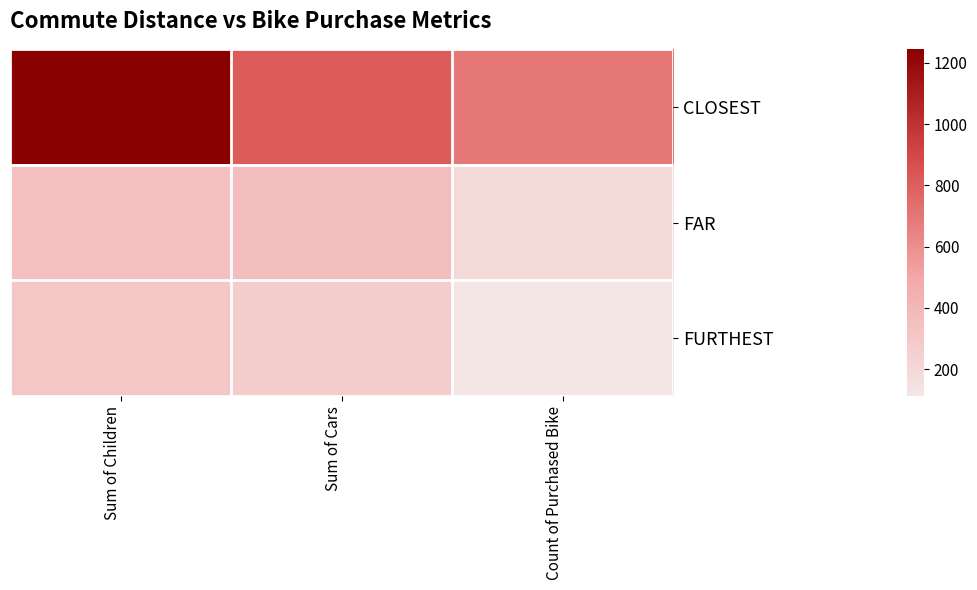

Which series has the largest range (max minus min)?

CLOSEST